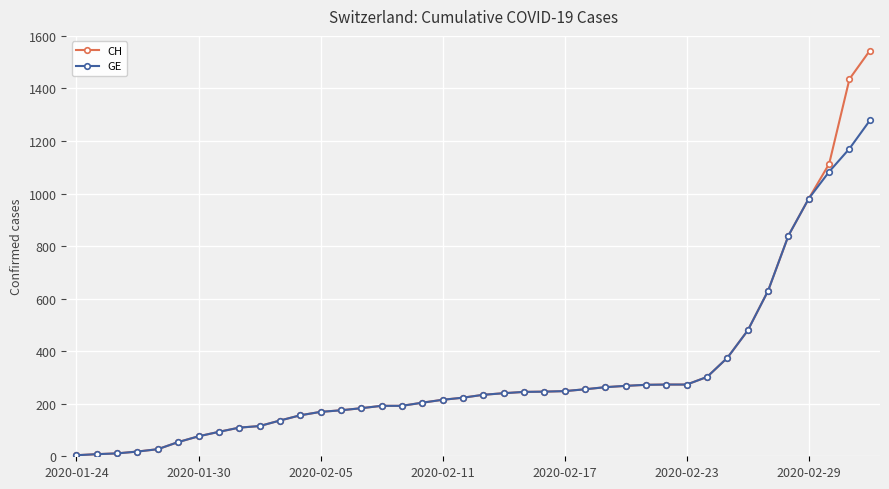

List the series in order of their peak value, highest first.

CH, GE